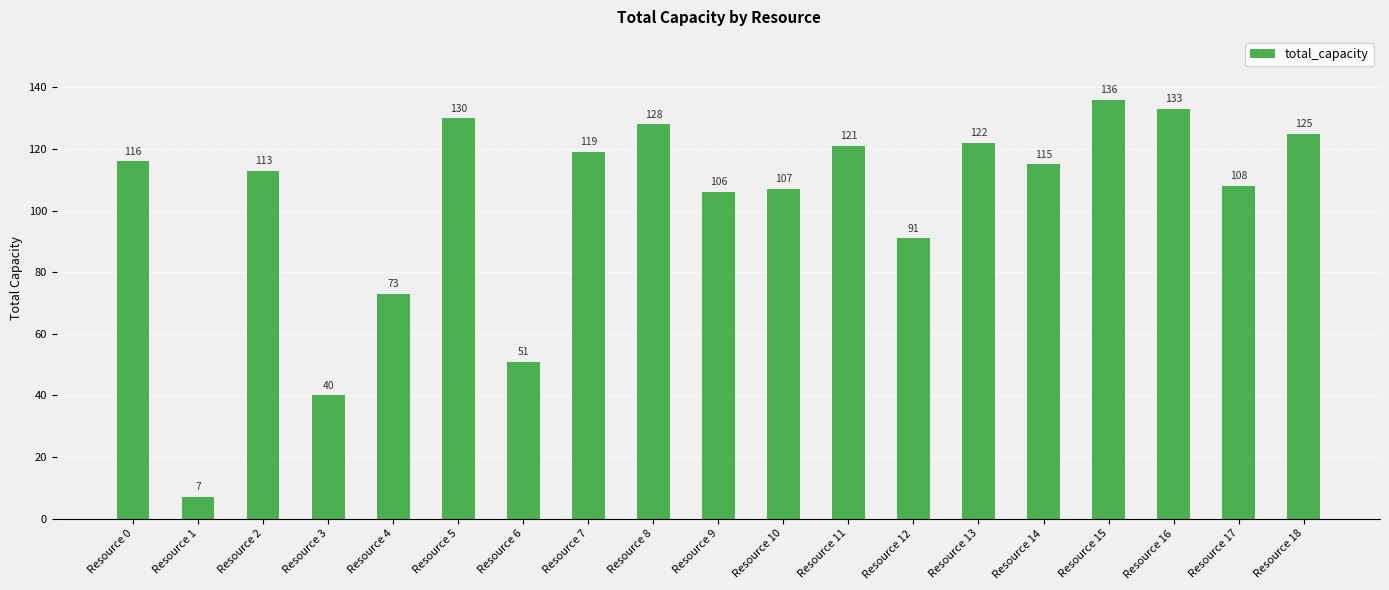

Reading left to right, list all the values displayed in this chart.

116	7	113	40	73	130	51	119	128	106	107	121	91	122	115	136	133	108	125